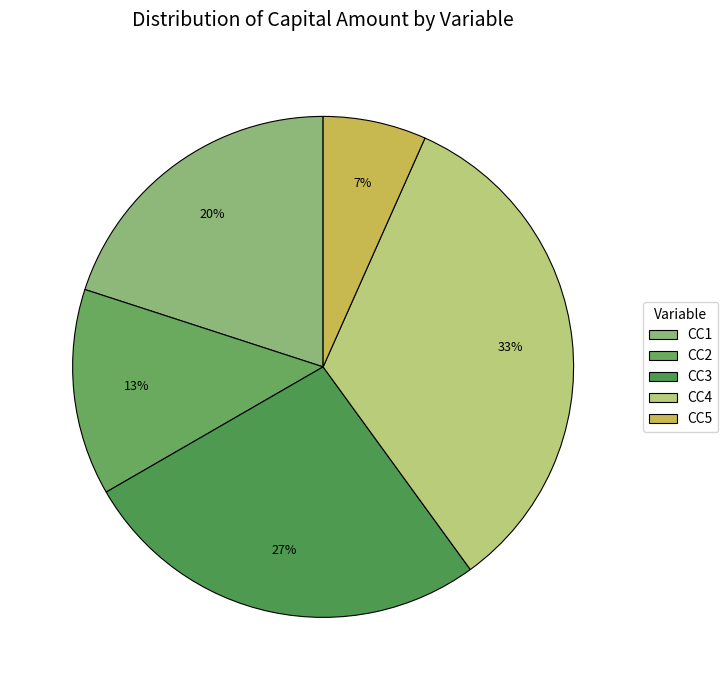

Which category has the biggest portion of the pie?

CC4